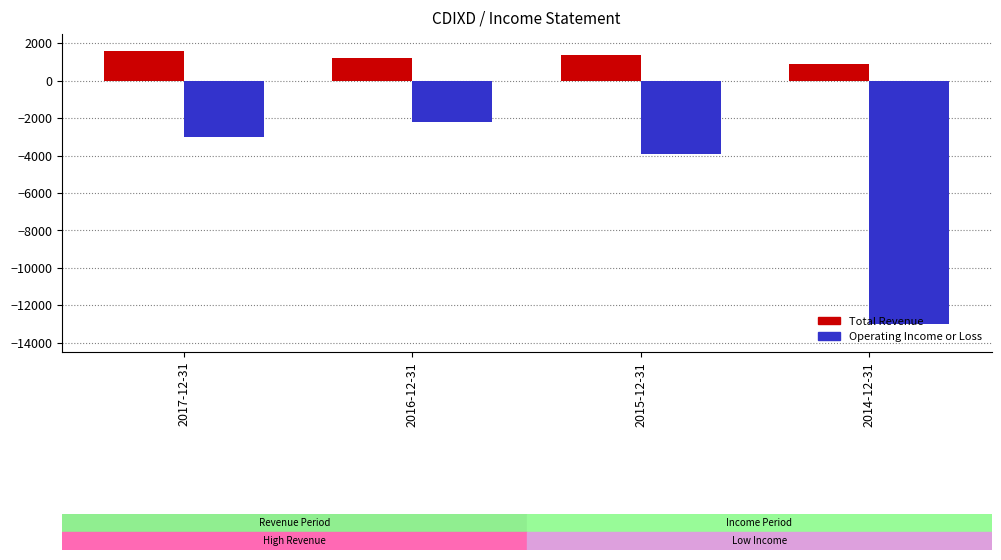

What is the sum of the Operating Income or Loss values at 2015-12-31 and 2017-12-31?

-6900